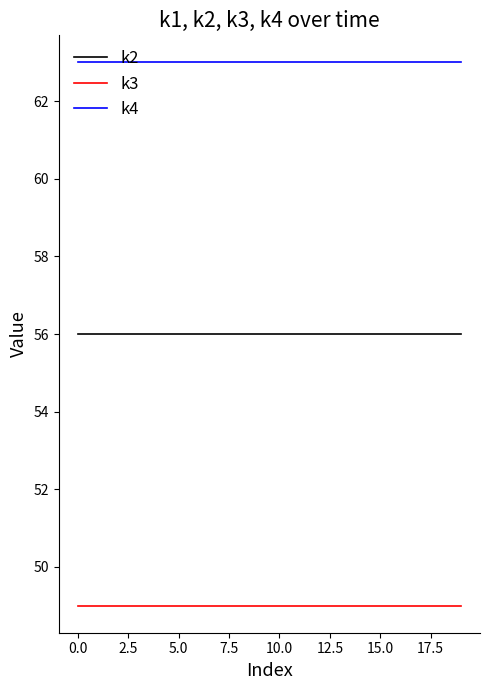

List the series in order of their overall mean, highest first.

k4, k2, k3